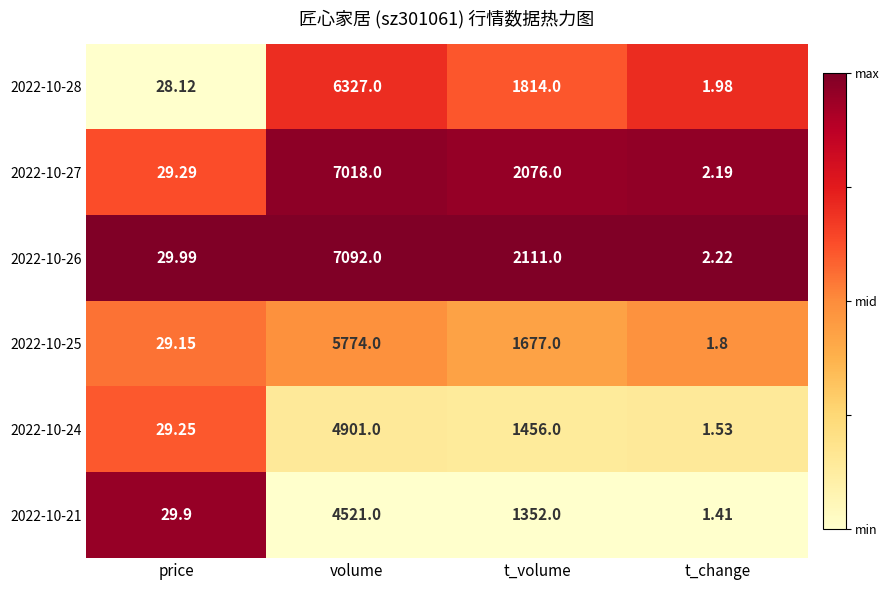

At which label does 2022-10-28 reach its peak?

volume